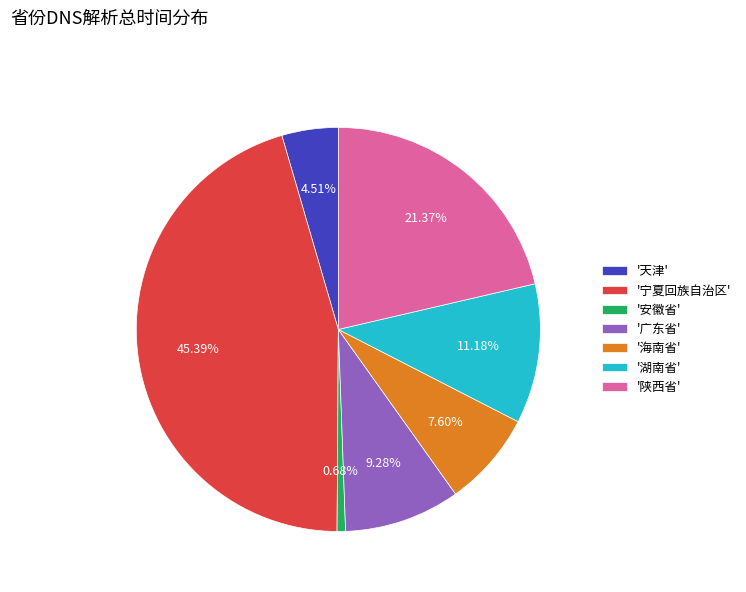

Count the number of slices in the pie.

7